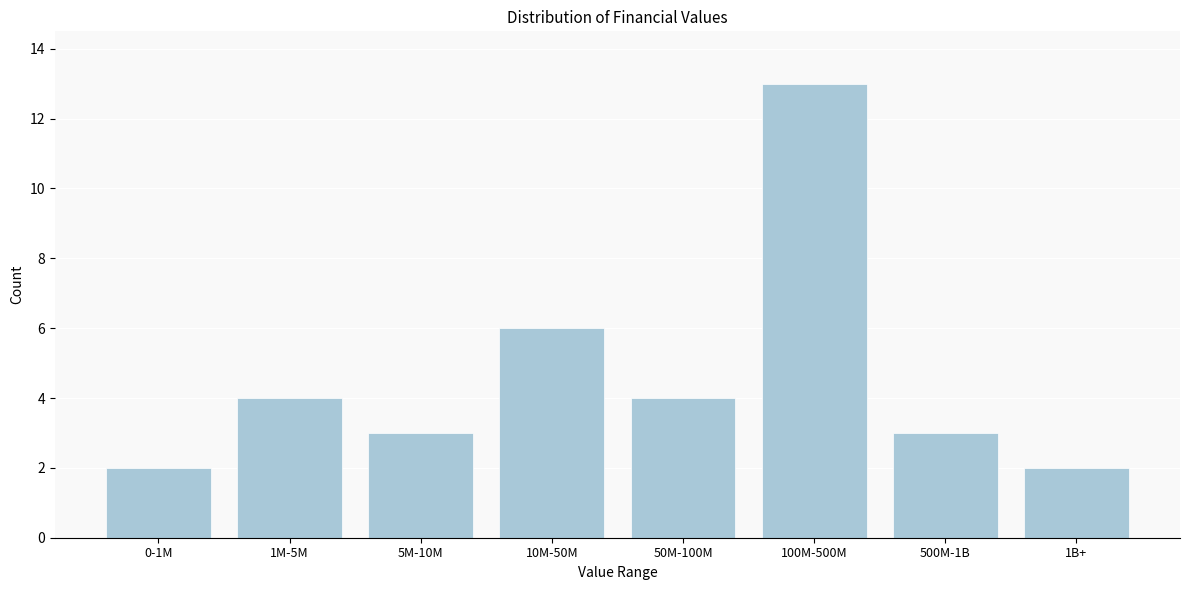

Reading right to left, what are all the values shown in this chart?

1B+=2	500M-1B=3	100M-500M=13	50M-100M=4	10M-50M=6	5M-10M=3	1M-5M=4	0-1M=2